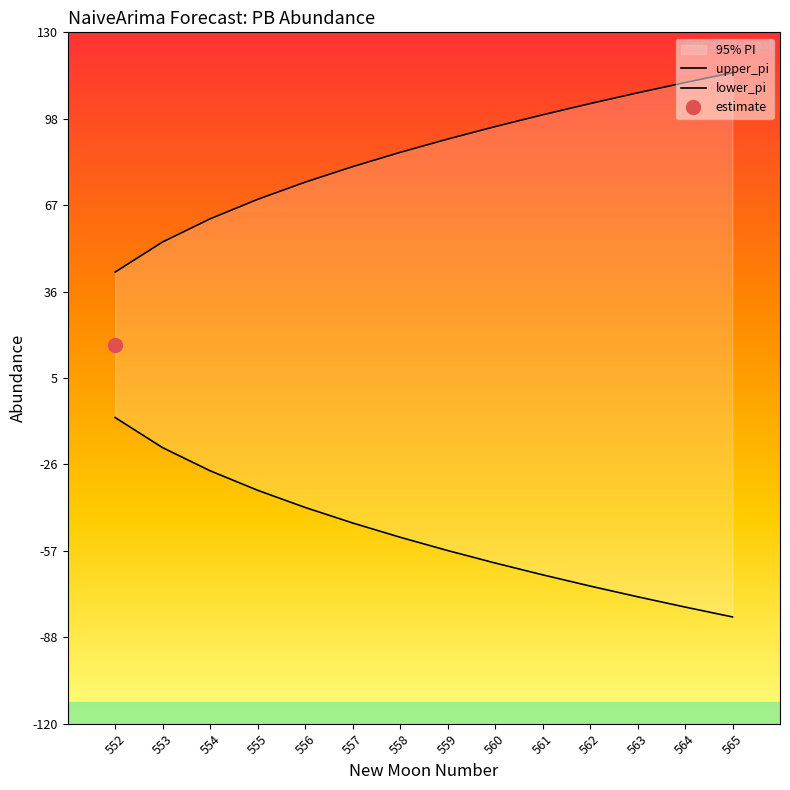

Which category has the lowest value across all series?

565